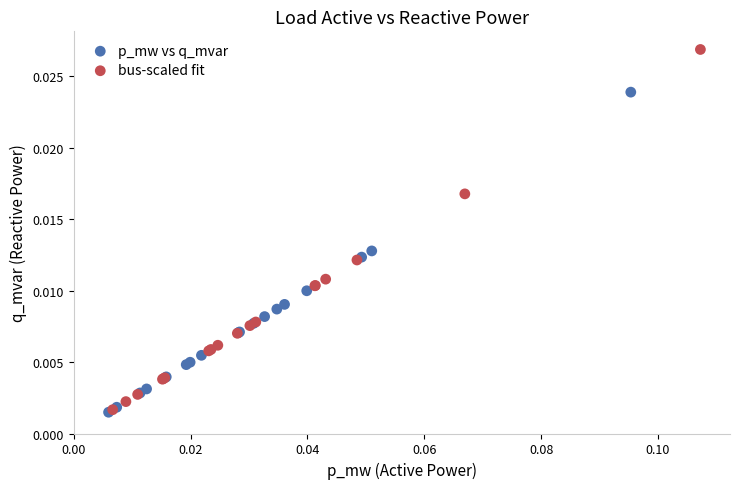

Which series reaches the maximum Y coordinate?

bus-scaled fit